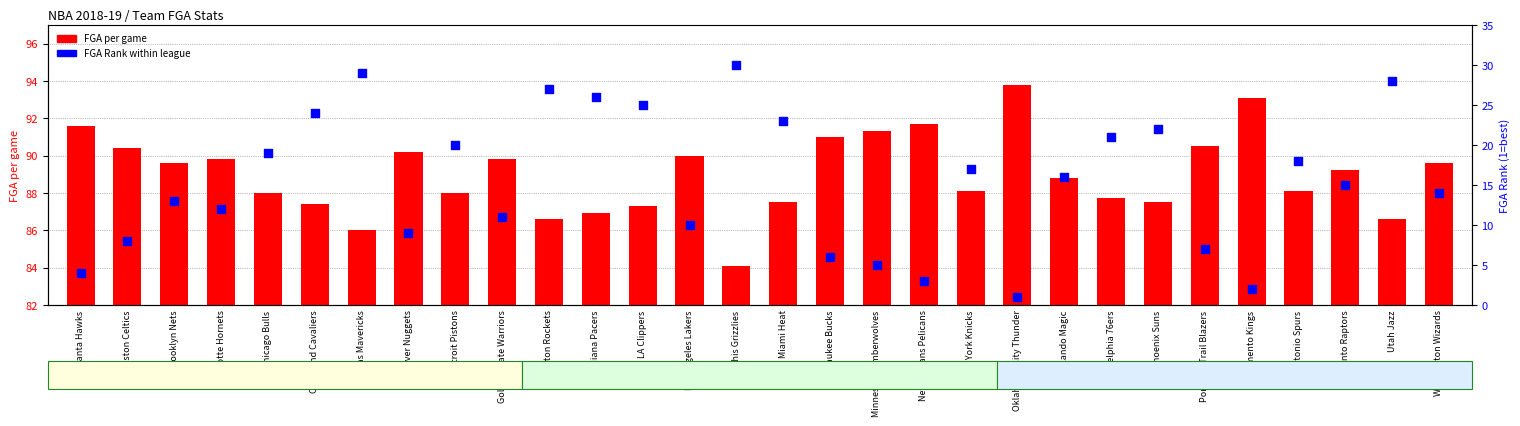

At how many categories does at least one series exceed 12?

30